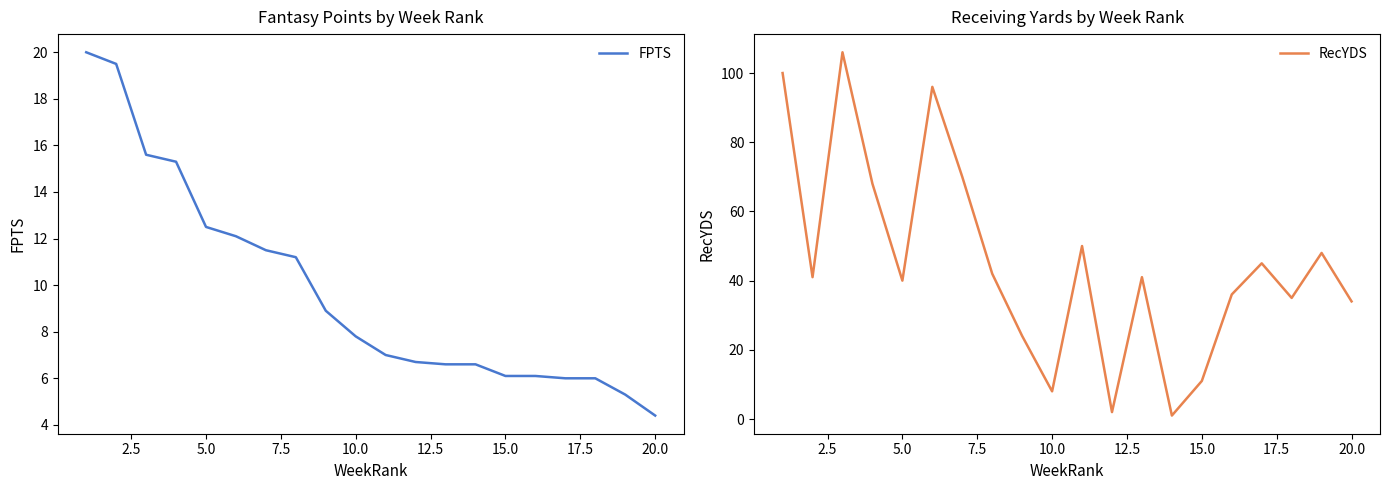

After their last crossing, which series has the higher values: RecYDS or FPTS?

RecYDS